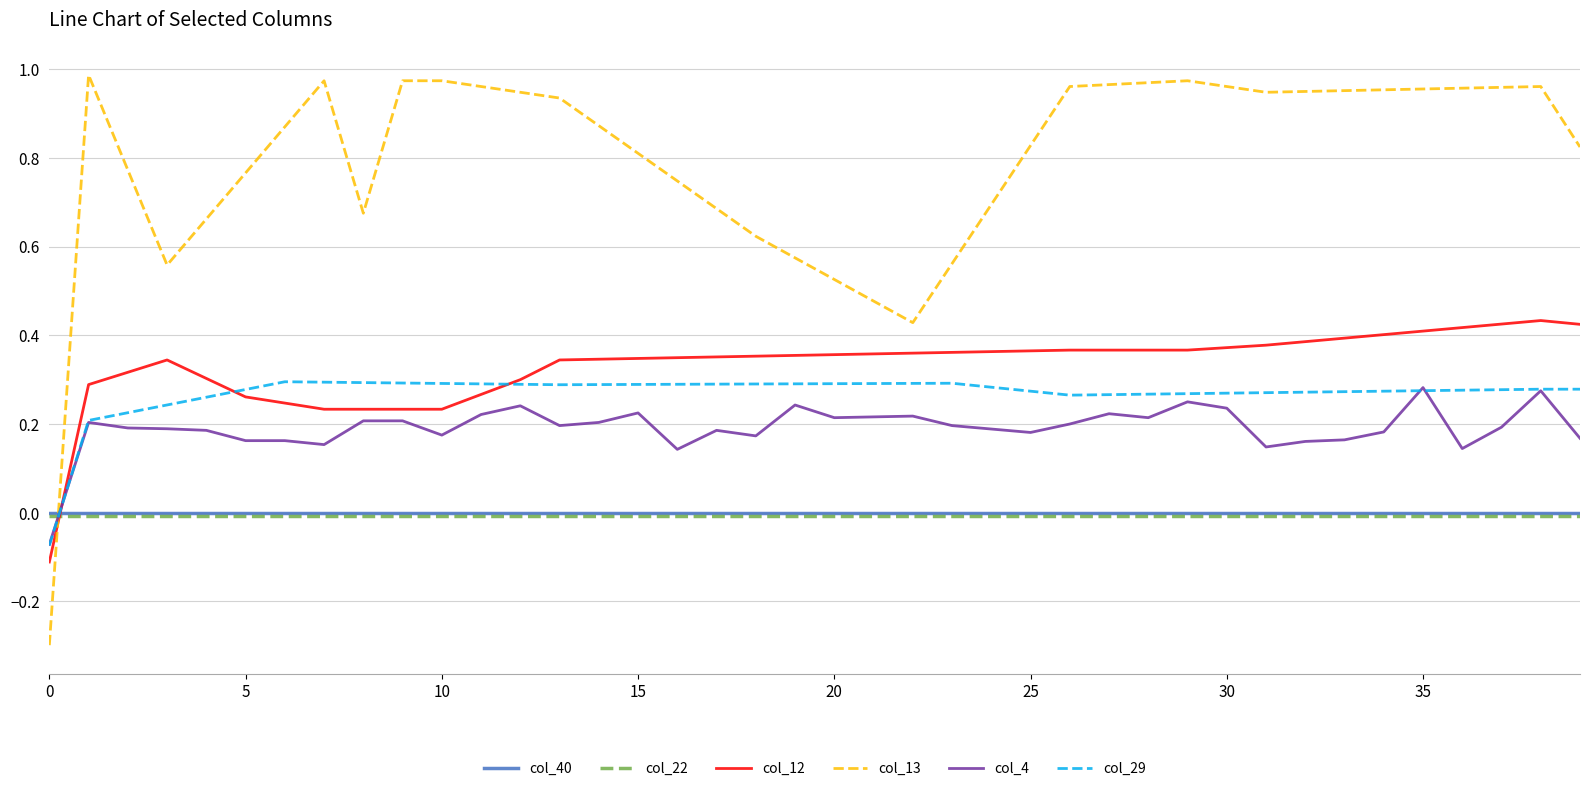

What are all the series names shown in the legend?

col_40, col_22, col_12, col_13, col_4, col_29